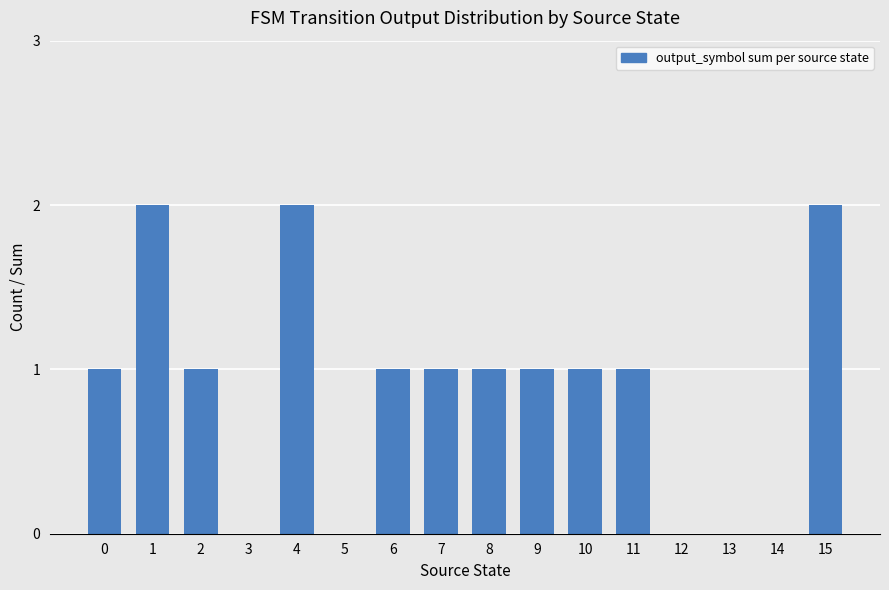

What is the average value?

1